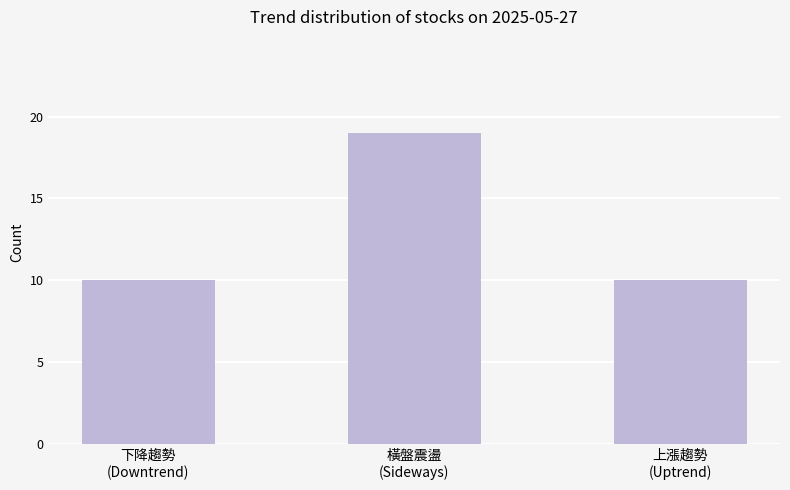

The value at 上漲趨勢
(Uptrend) is 3. True or false?

False